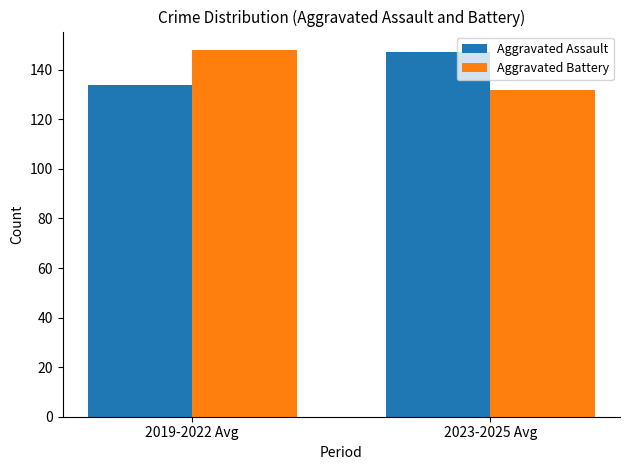

Count the Aggravated Battery values in the range 132 to 148.

2